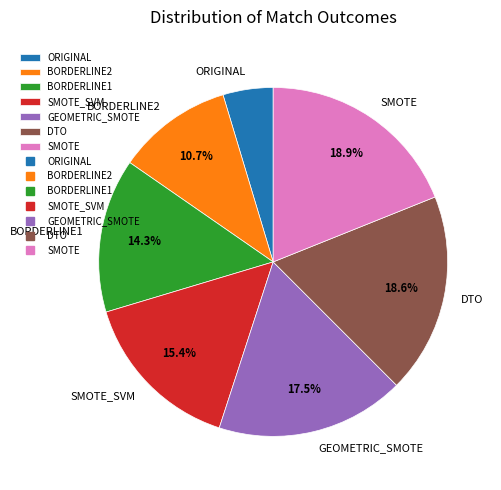

To the nearest percent, what percentage of the pie is BORDERLINE2?

11%